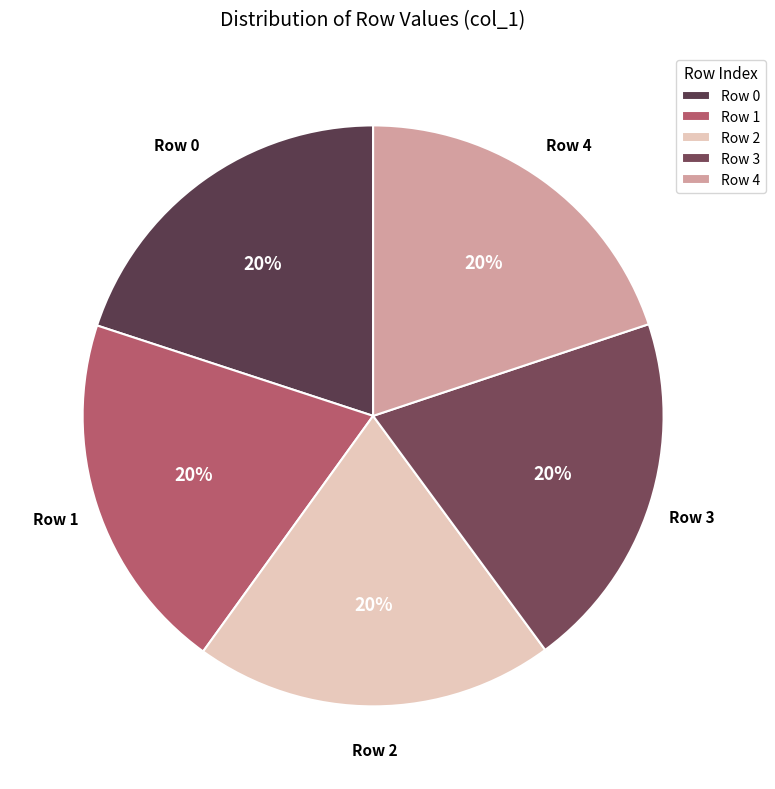

What percentage is the Row 1 slice, to the nearest percent?

20%